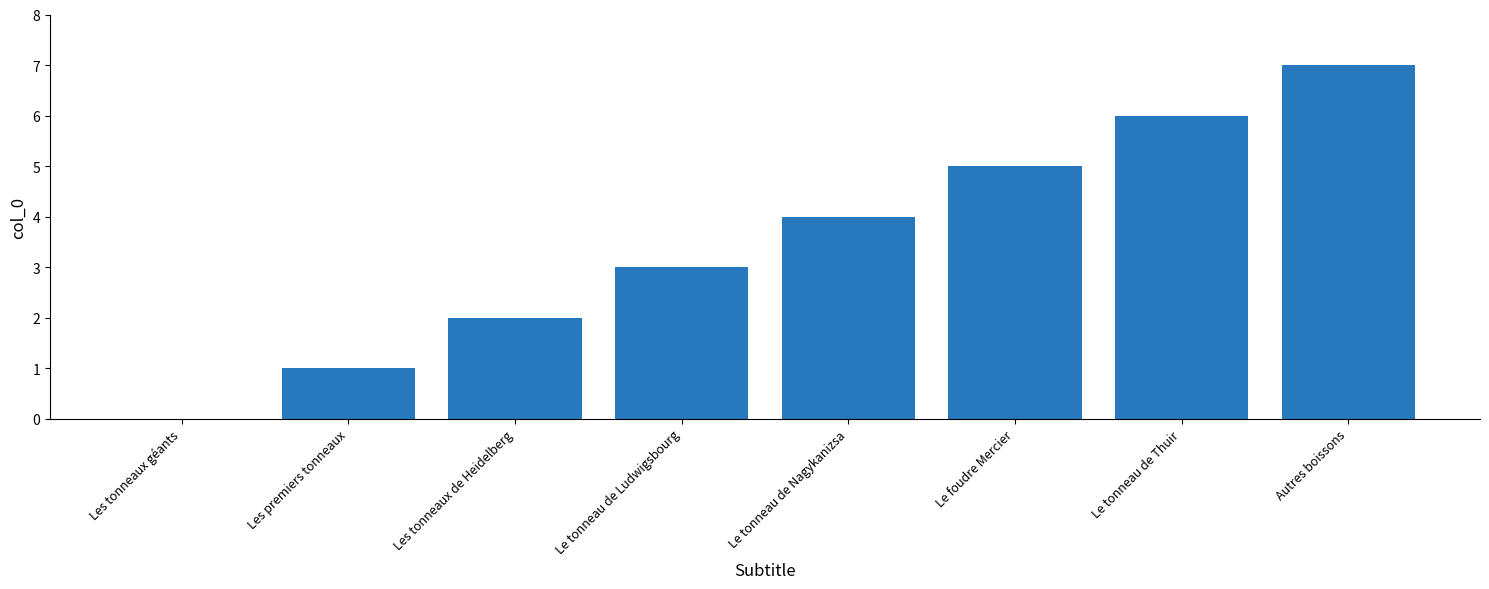

What is the change in value from Les tonneaux de Heidelberg to Le tonneau de Ludwigsbourg?

+1